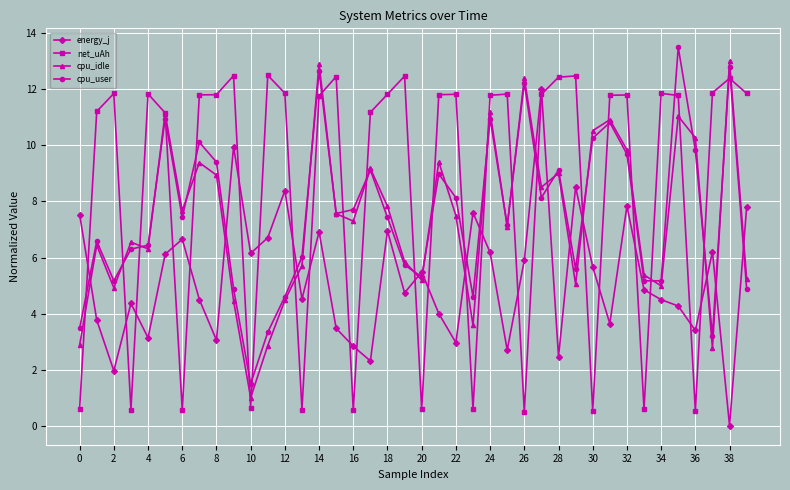

What is the greatest value displayed?

13.5